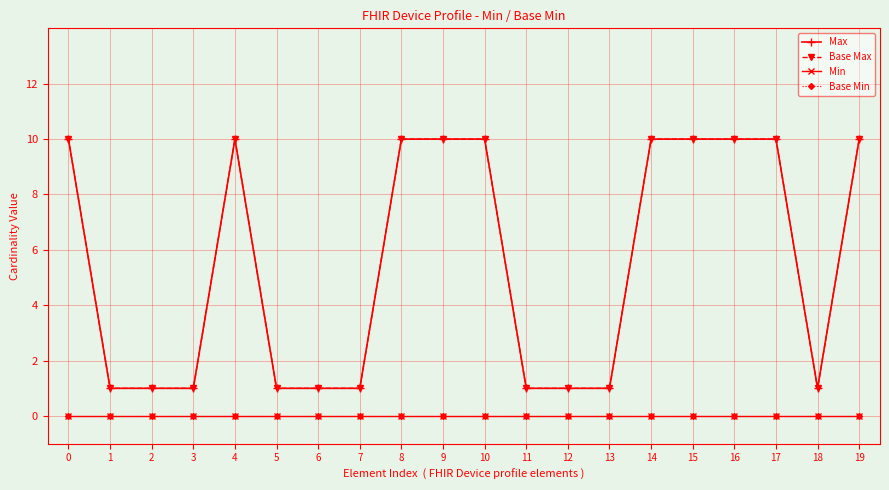

Does the chart have visible grid lines?

Yes